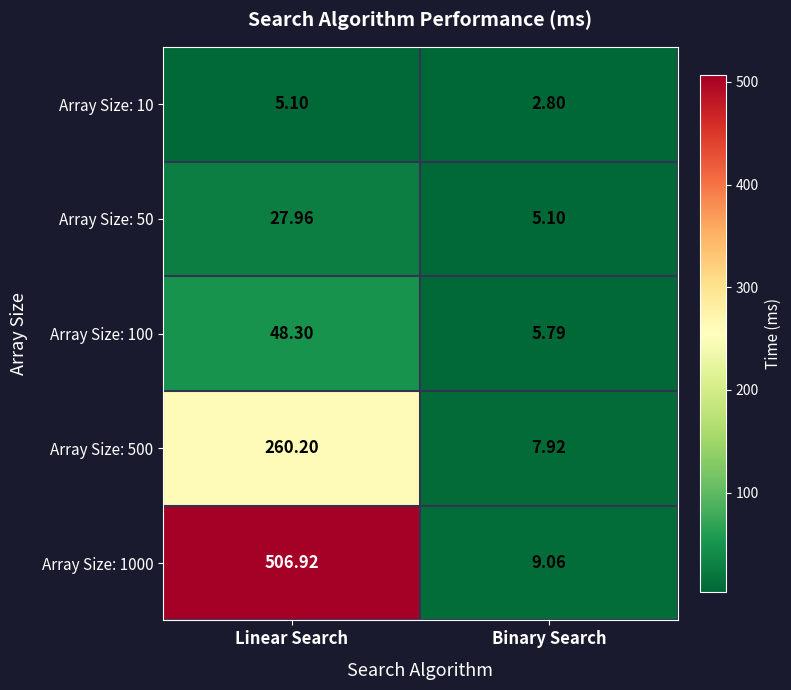

Which category has the highest value in the Array Size: 1000 series?

Linear Search